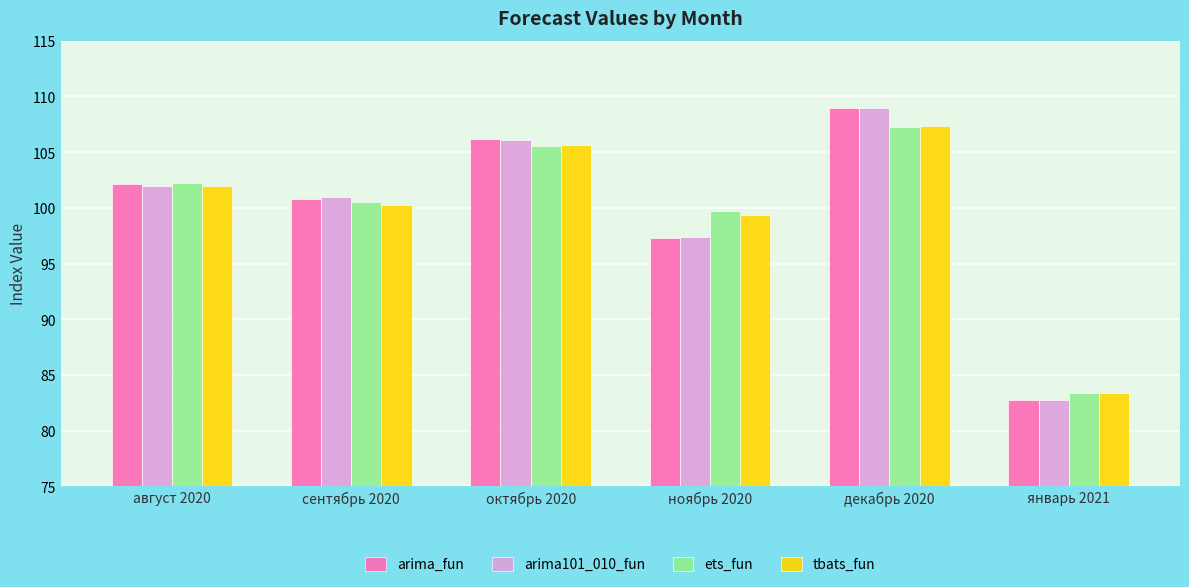

What is the total value across all series at октябрь 2020?

423.5